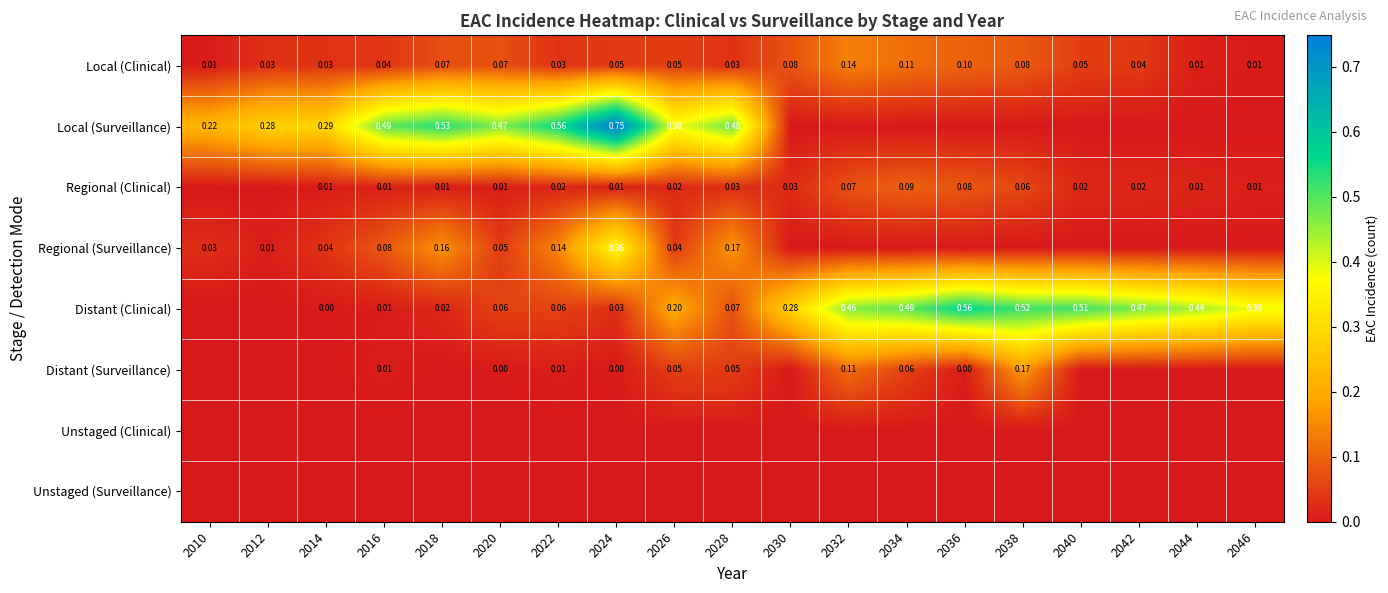

Which label corresponds to the smallest value in the chart?

2030